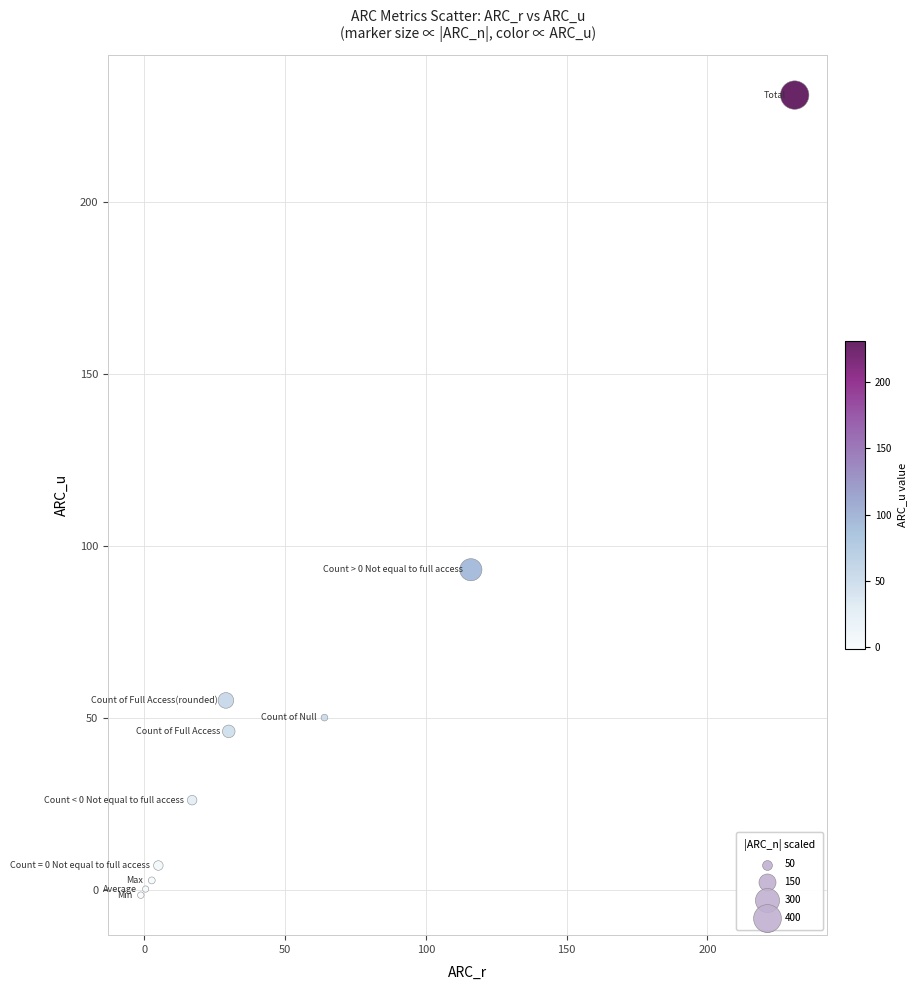

What Y value in the scatter plot is closest to 114?

93.0